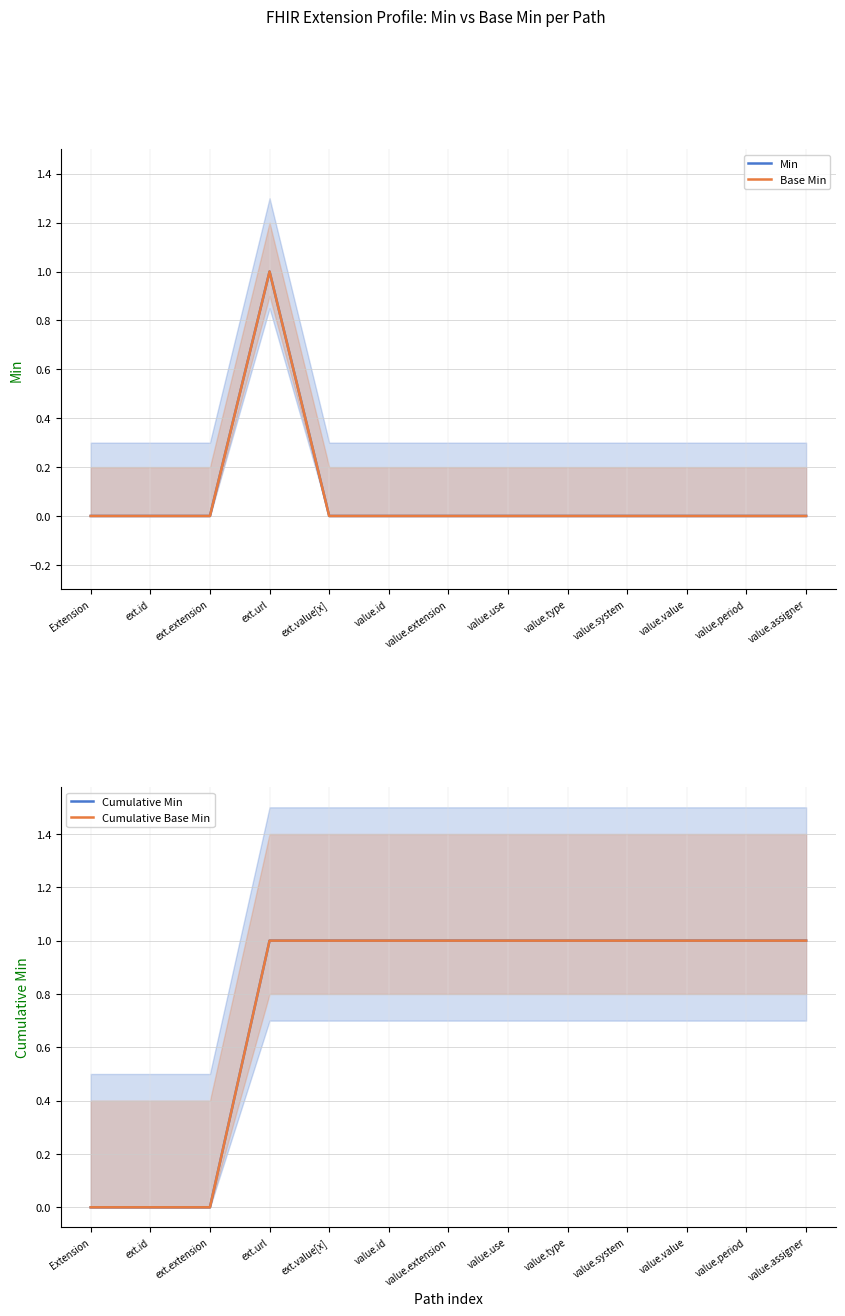

Which category has the lowest value in the Cumulative Base Min series?

Extension